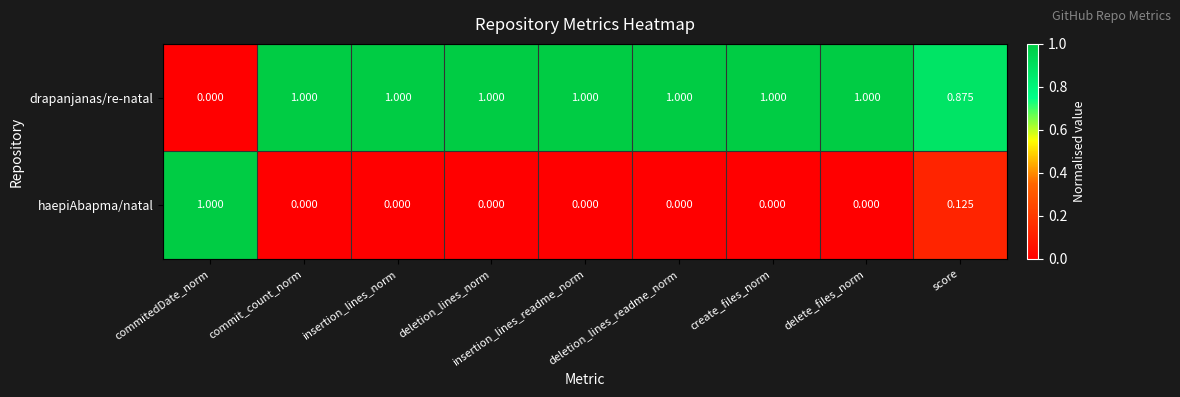

At how many categories does at least one series exceed 0?

9